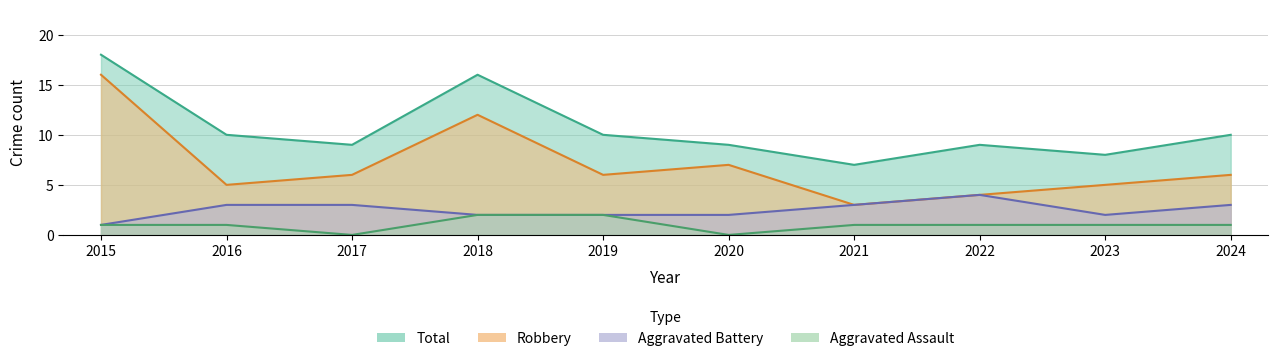

What is the difference between the highest and lowest values at 2024?

9